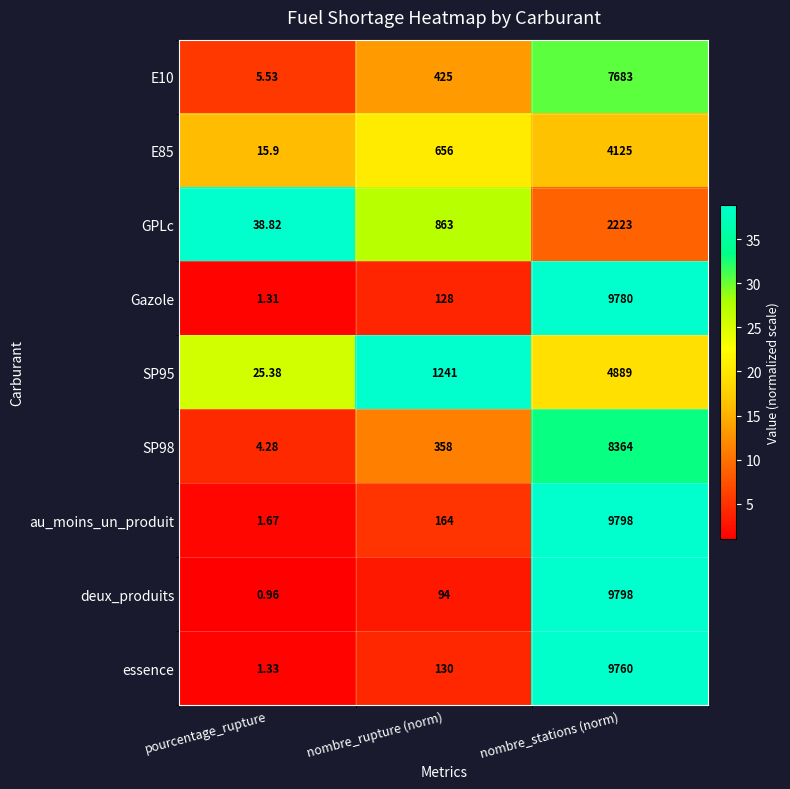

Is the value of E10 at nombre_rupture (norm) greater than the value of GPLc at pourcentage_rupture?

Yes